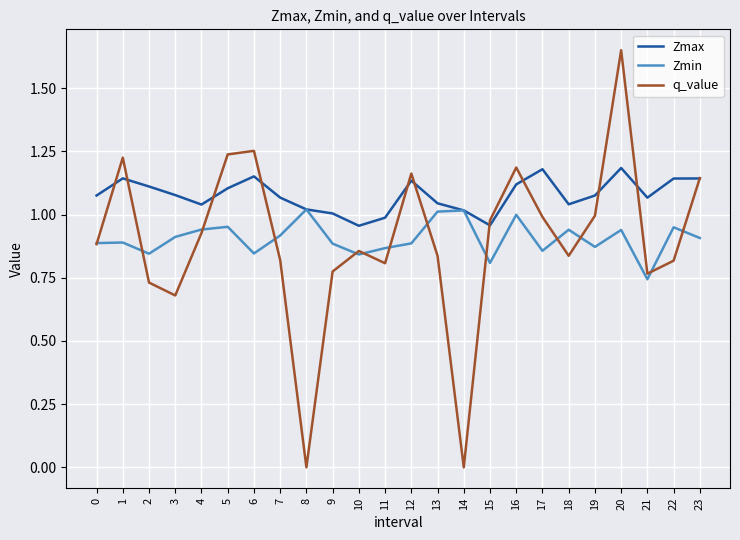

Rank the series by their maximum value, from lowest to highest.

Zmin, Zmax, q_value